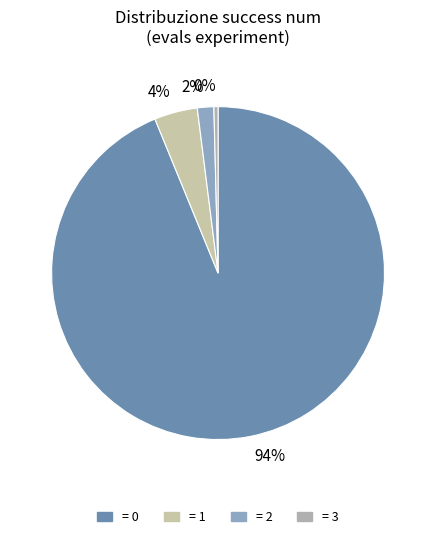

Rank the categories by value from highest to lowest.

94%, 4%, 2%, 0%